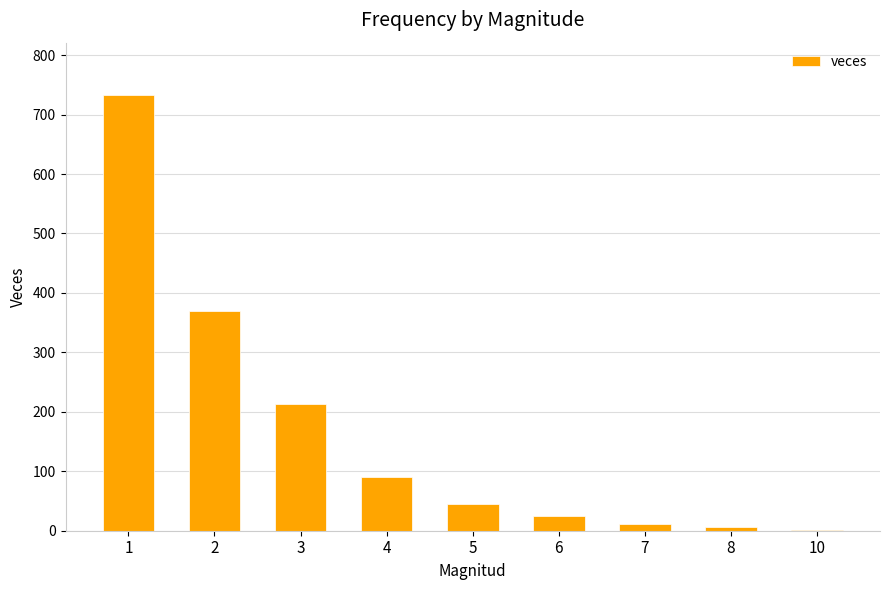

The value at 8 is 6. True or false?

True